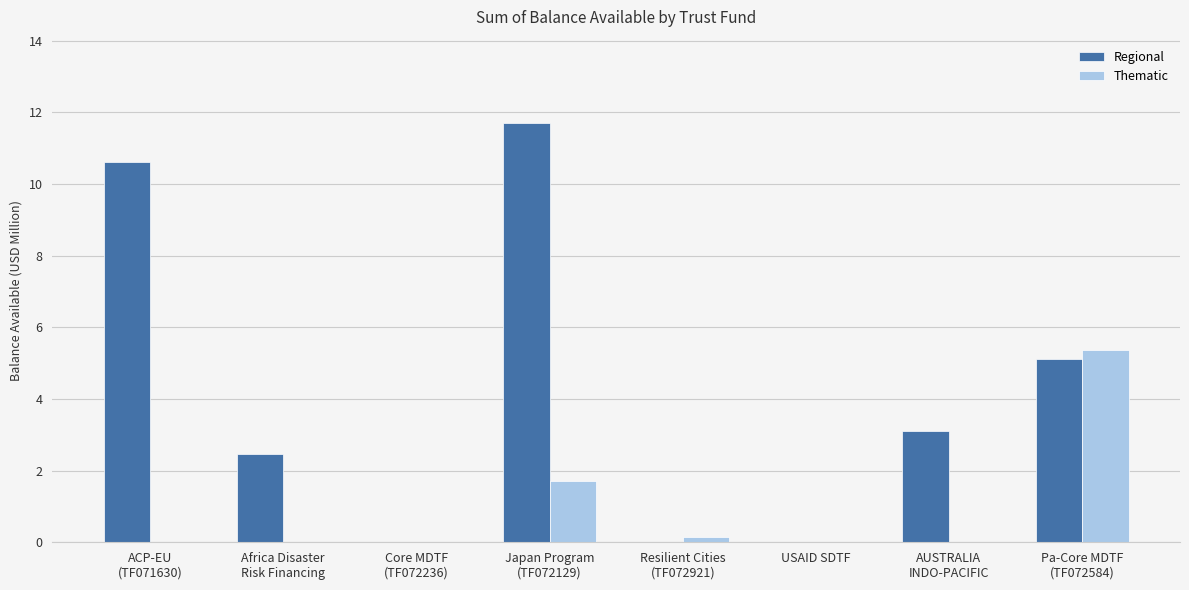

The Thematic series shows 3.0 at AUSTRALIA
INDO-PACIFIC. True or false?

False